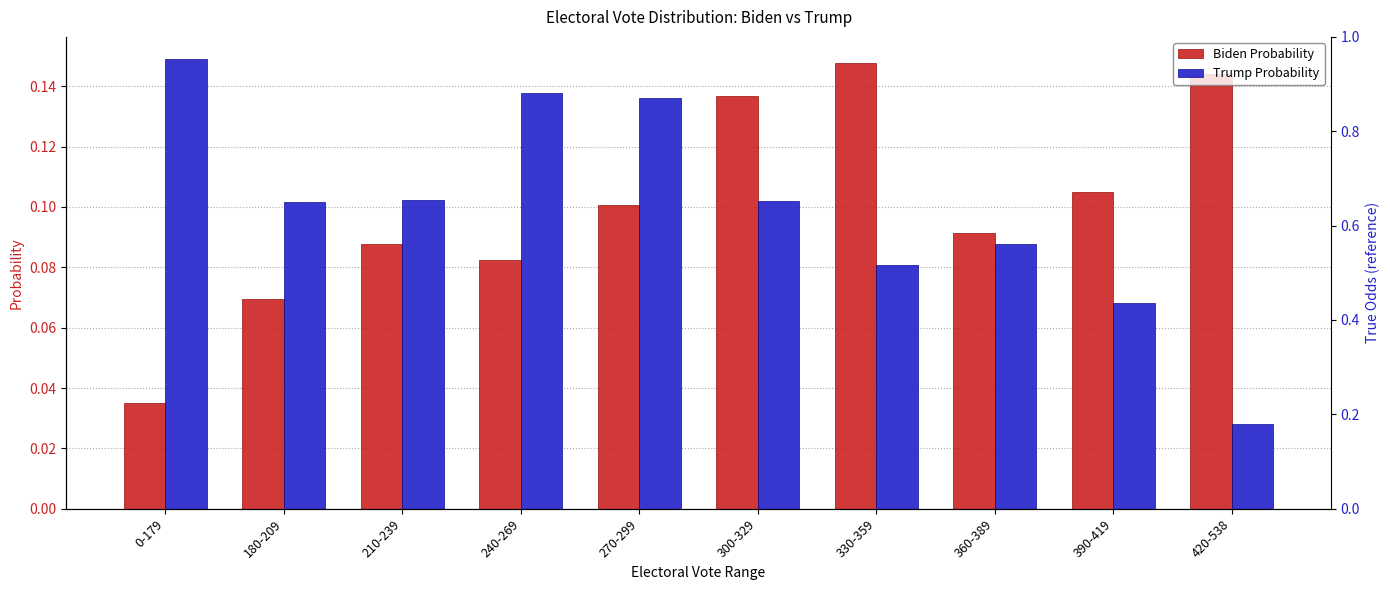

What position from the left is 360-389?

8